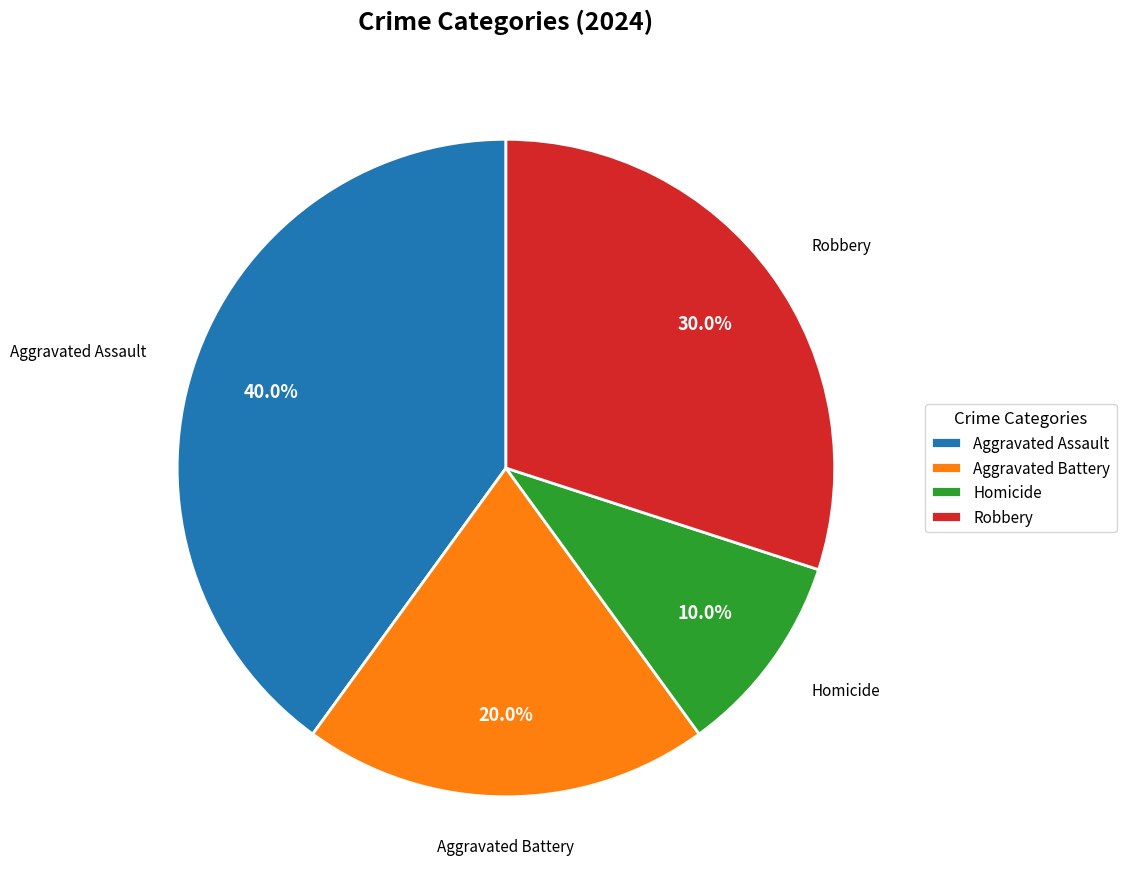

To the nearest percent, what is the combined percentage of Aggravated Assault and Robbery?

70%